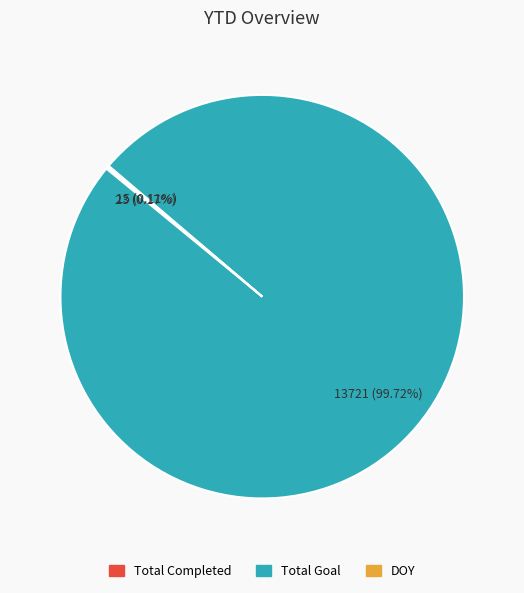

Is it true that Total Goal is 91% of the pie?

False